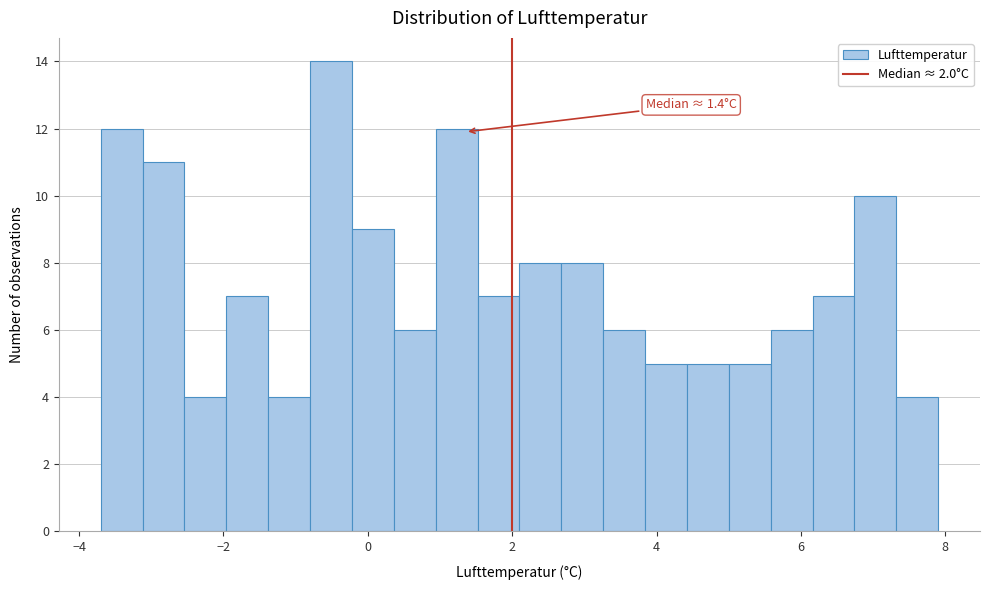

Around what value on the x-axis is the tallest bar? Give the approximate position of its centre, as read against the axis.

-0.6